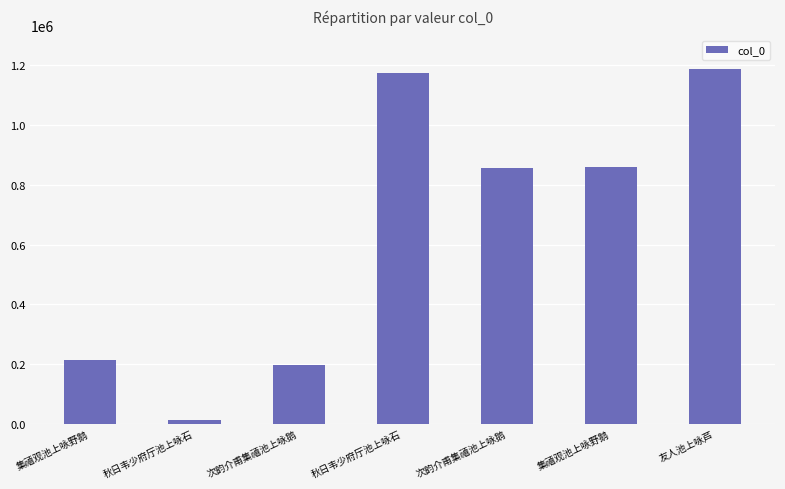

Count the number of data series in this chart.

1